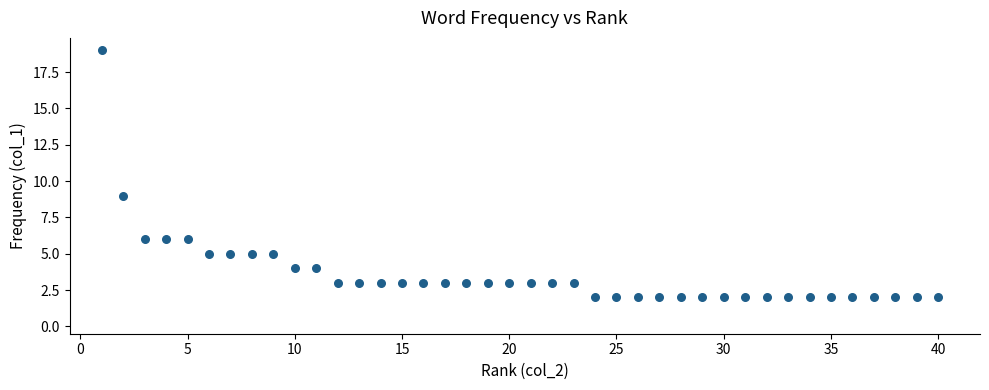

What is the range of X values (max minus min)?

39